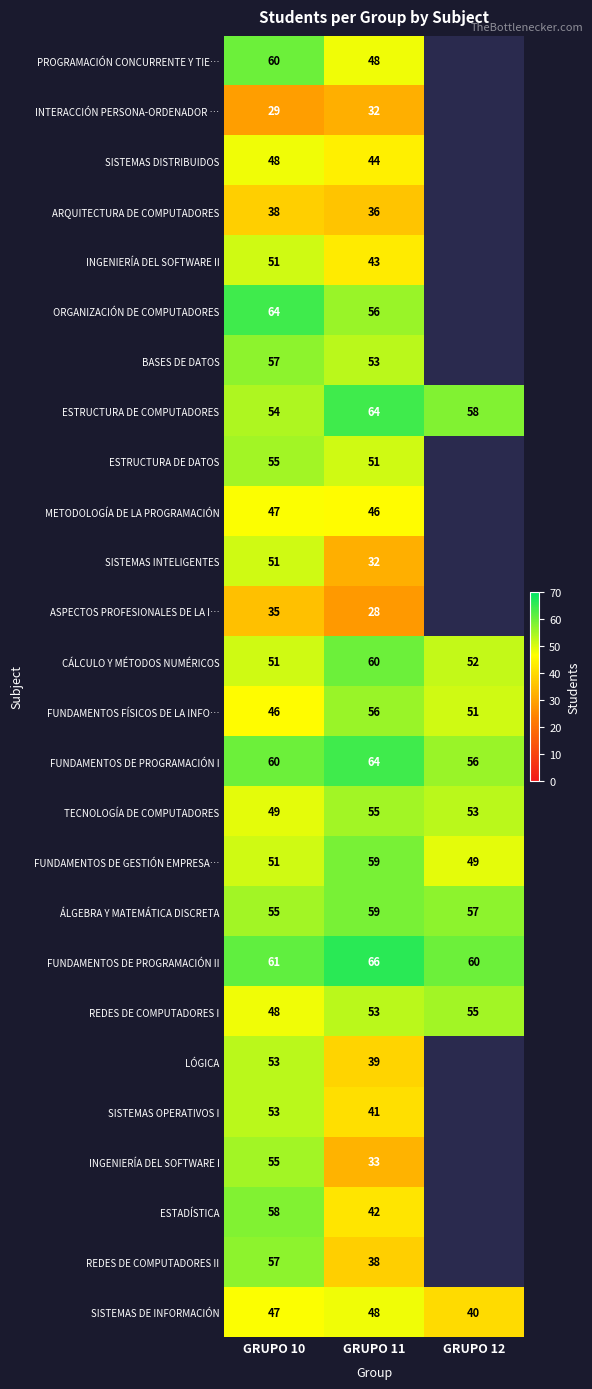

Is the value of ORGANIZACIÓN DE COMPUTADORES at GRUPO 11 greater than the value of REDES DE COMPUTADORES II at GRUPO 11?

Yes